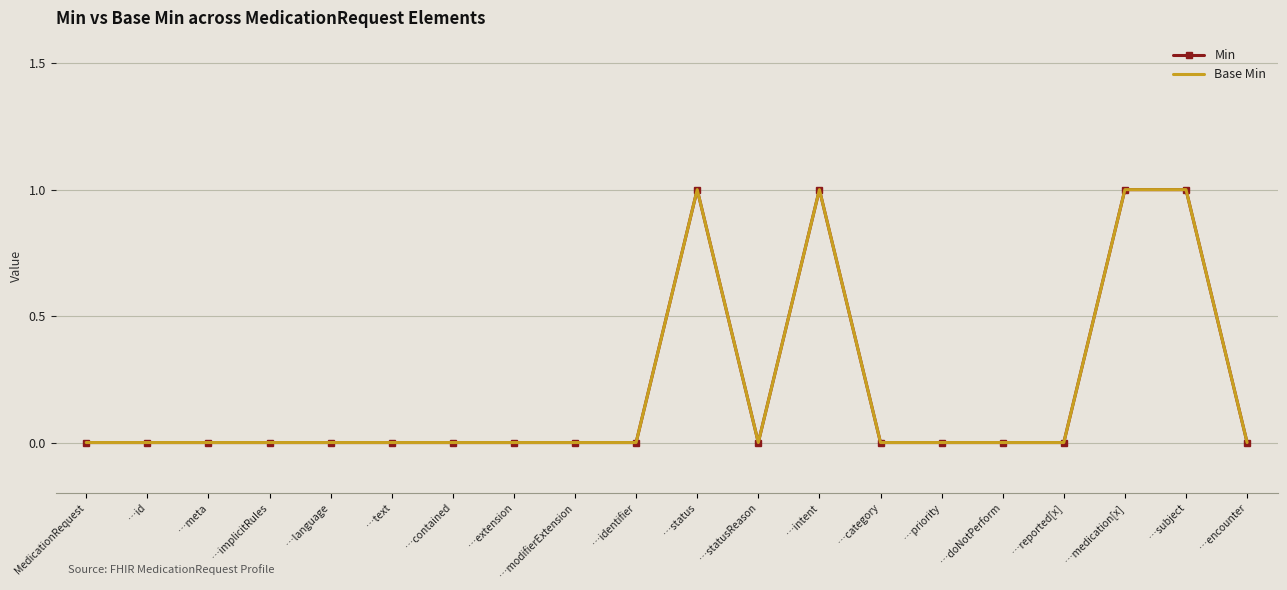

What is the sum of all Base Min values?

4